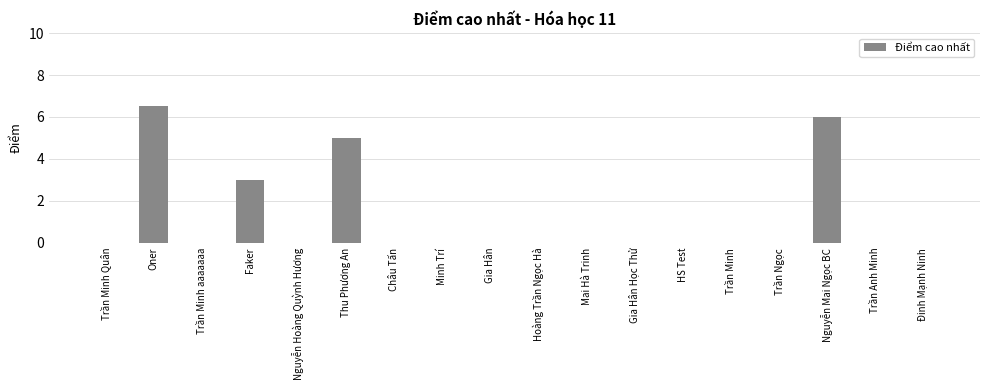

What is the change in value from Trần Minh aaaaaaa to Faker?

+3.0